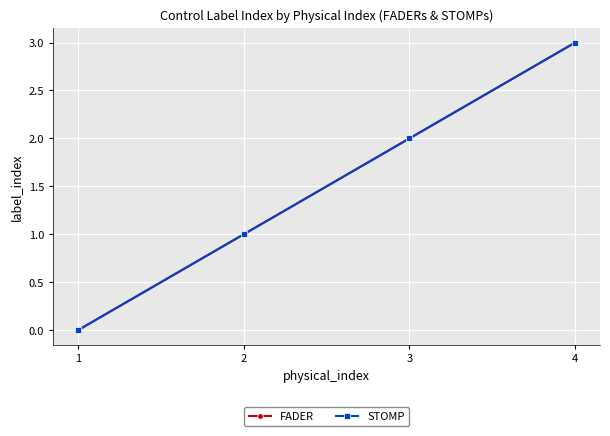

True or false: FADER and STOMP cross at least once.

False